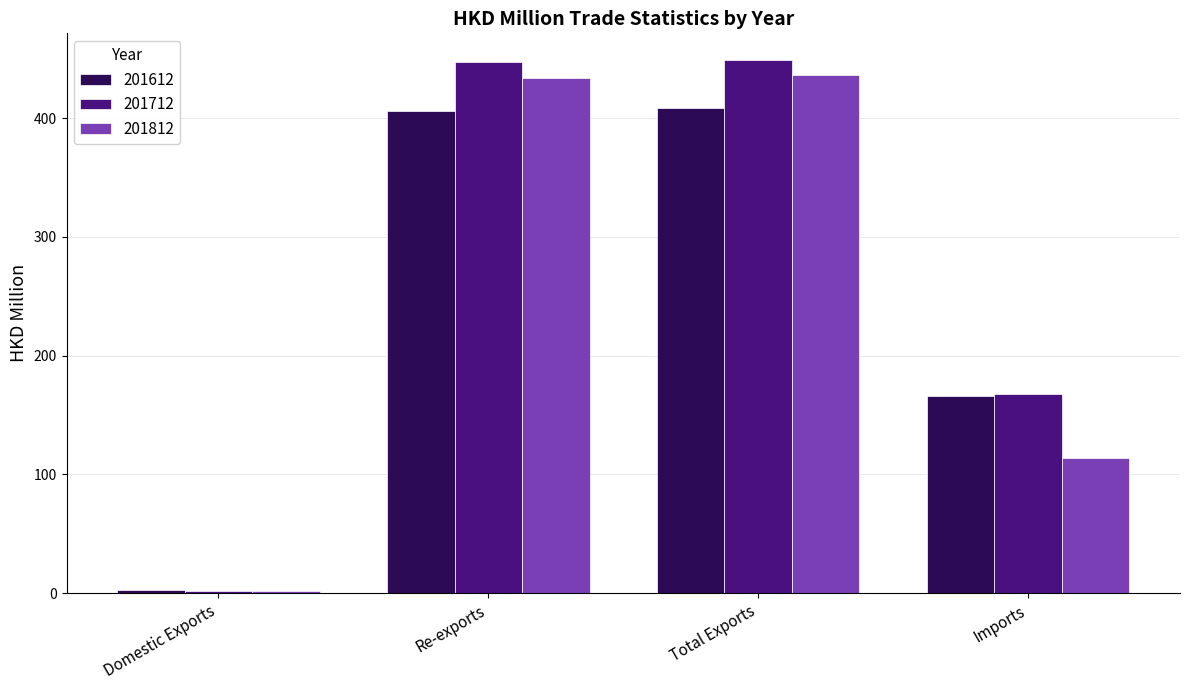

Between Domestic Exports and Imports, which series saw the biggest shift?

201712